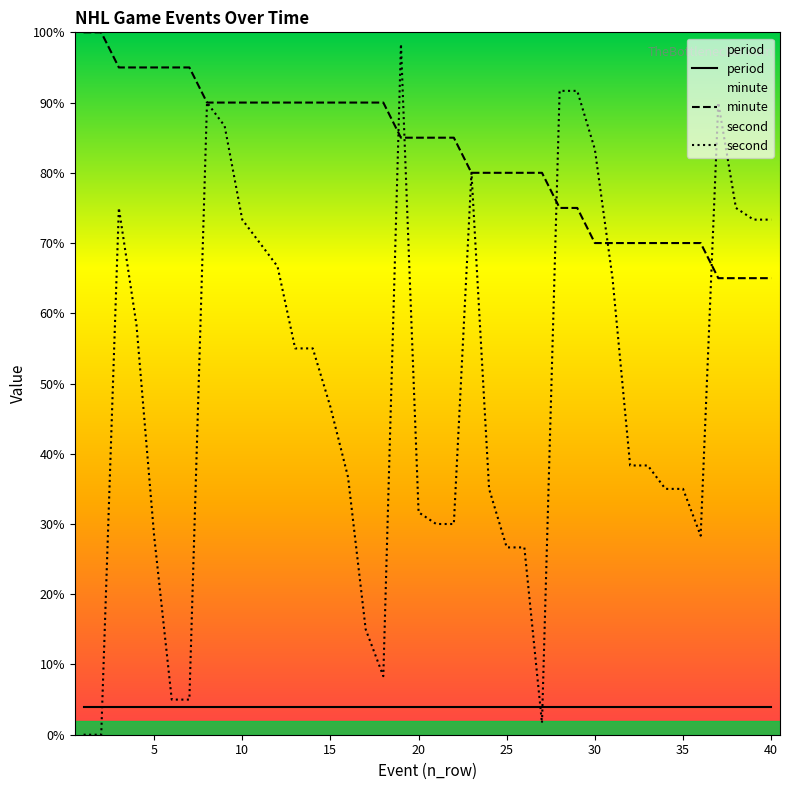

Rank the series at 8 from lowest to highest value.

minute, second